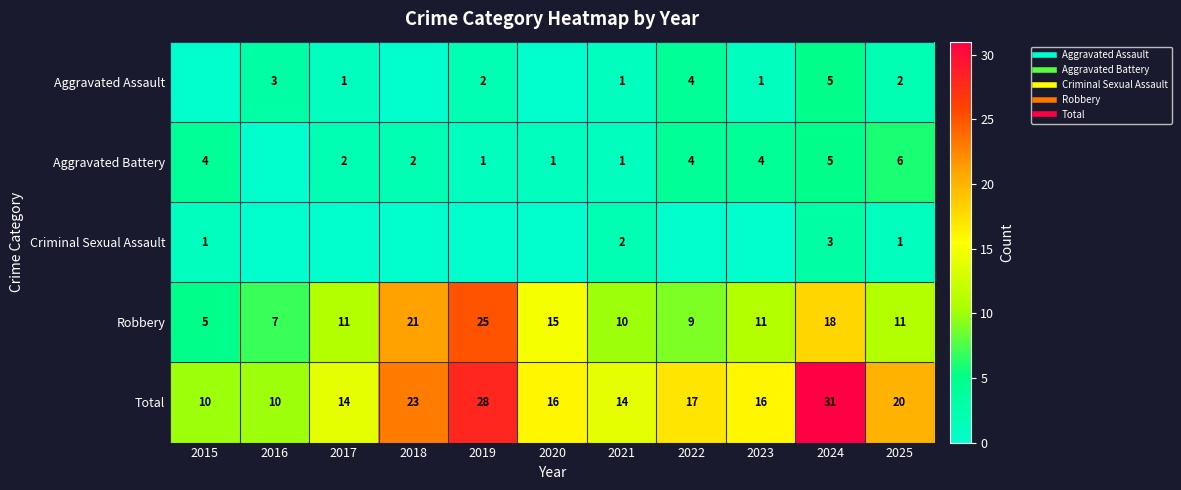

What is the approximate value of Criminal Sexual Assault at 2024?

3